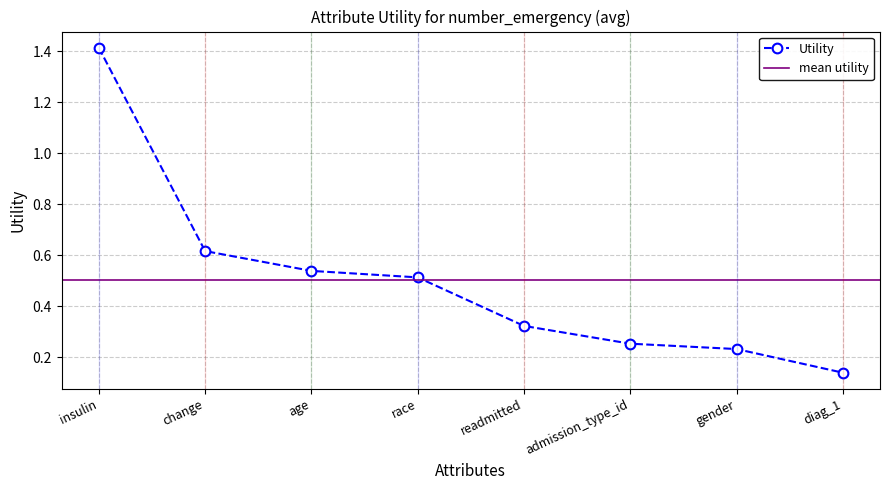

Between age and diag_1, which is larger?

age